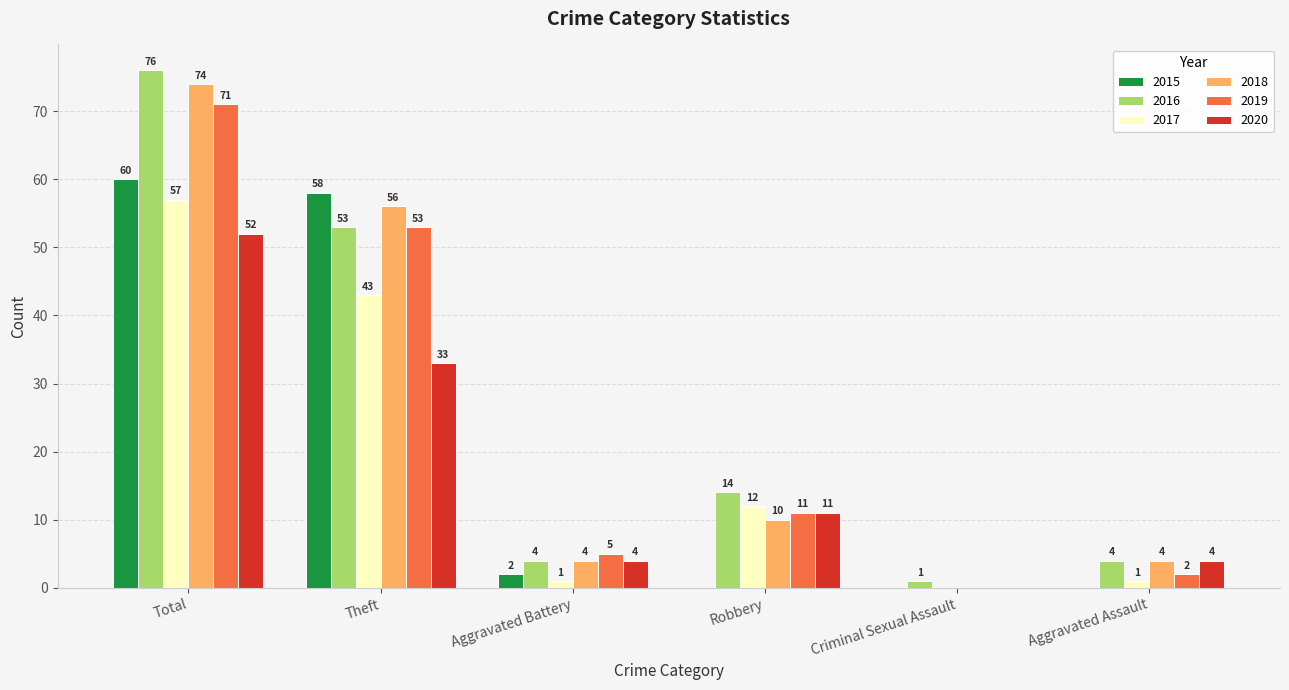

Reading left to right, transcribe all the data shown in this chart.

2015: 60	58	2	0	0	0
2016: 76	53	4	14	1	4
2017: 57	43	1	12	0	1
2018: 74	56	4	10	0	4
2019: 71	53	5	11	0	2
2020: 52	33	4	11	0	4